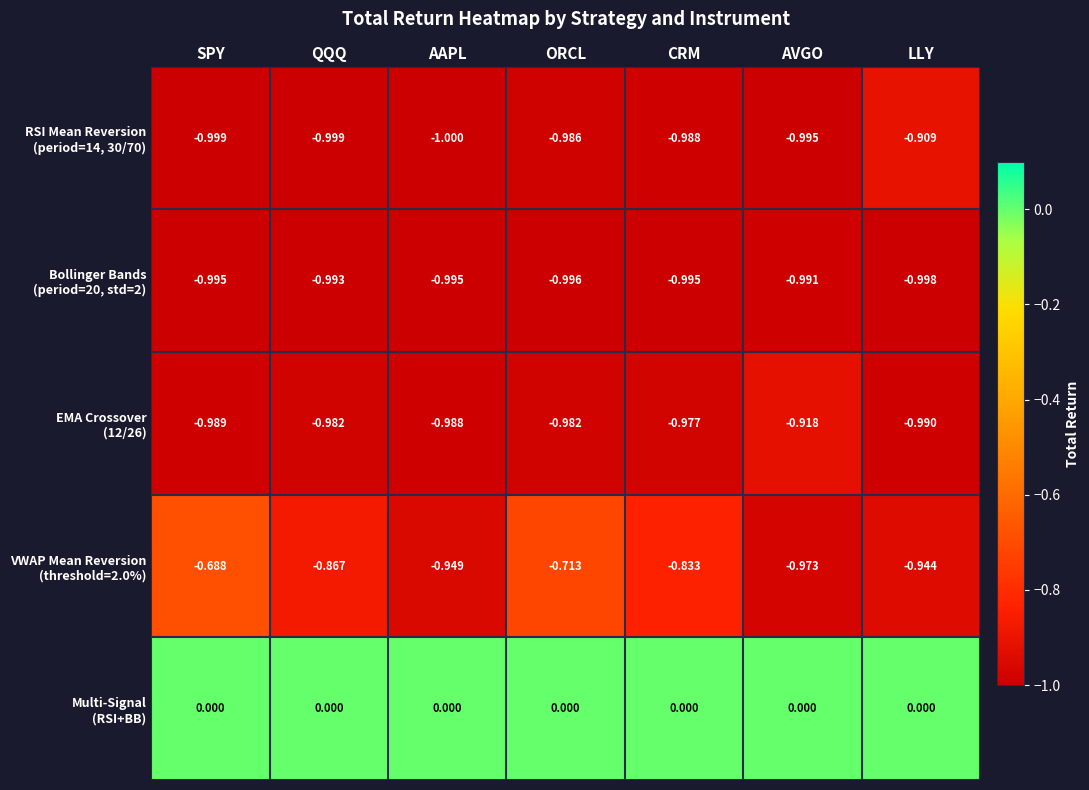

At which category is the sum across all series the highest?

SPY